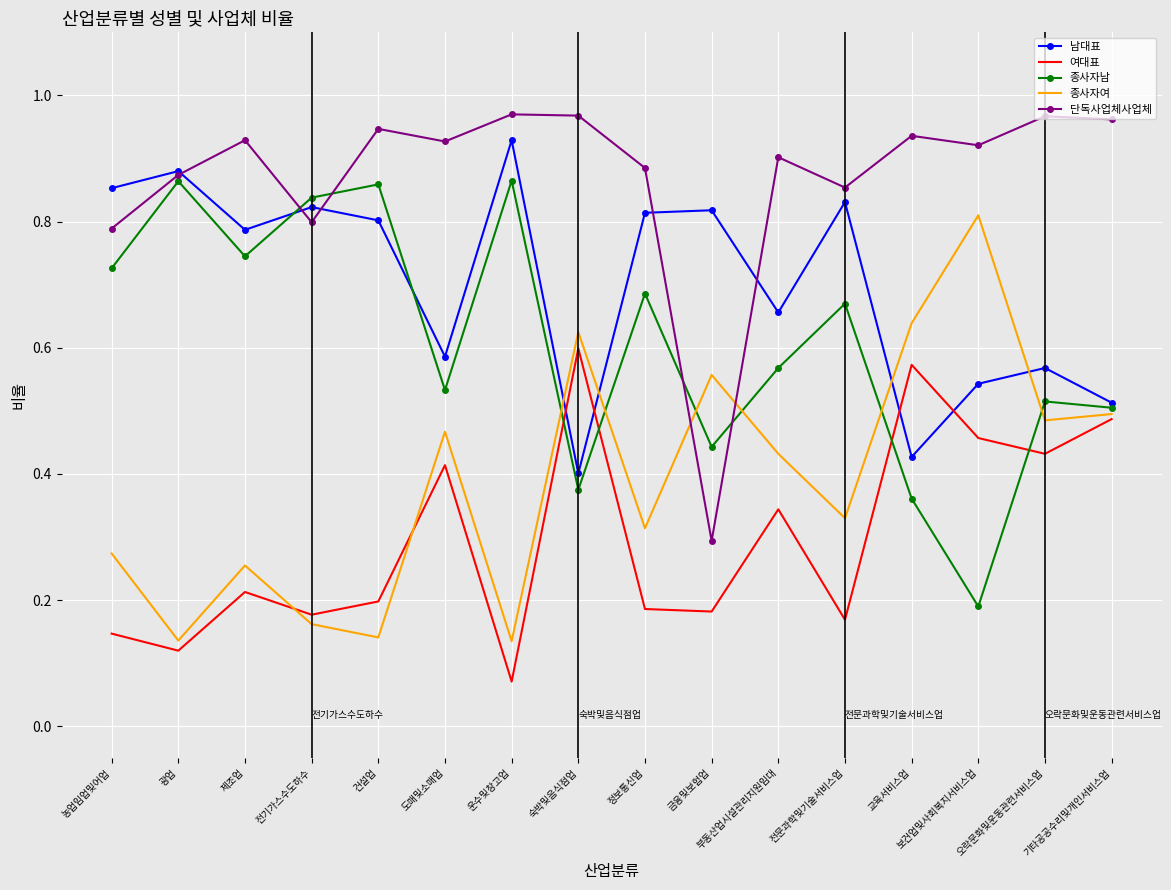

How many intersections are there between 종사자남 and 단독사업체사업체?

4